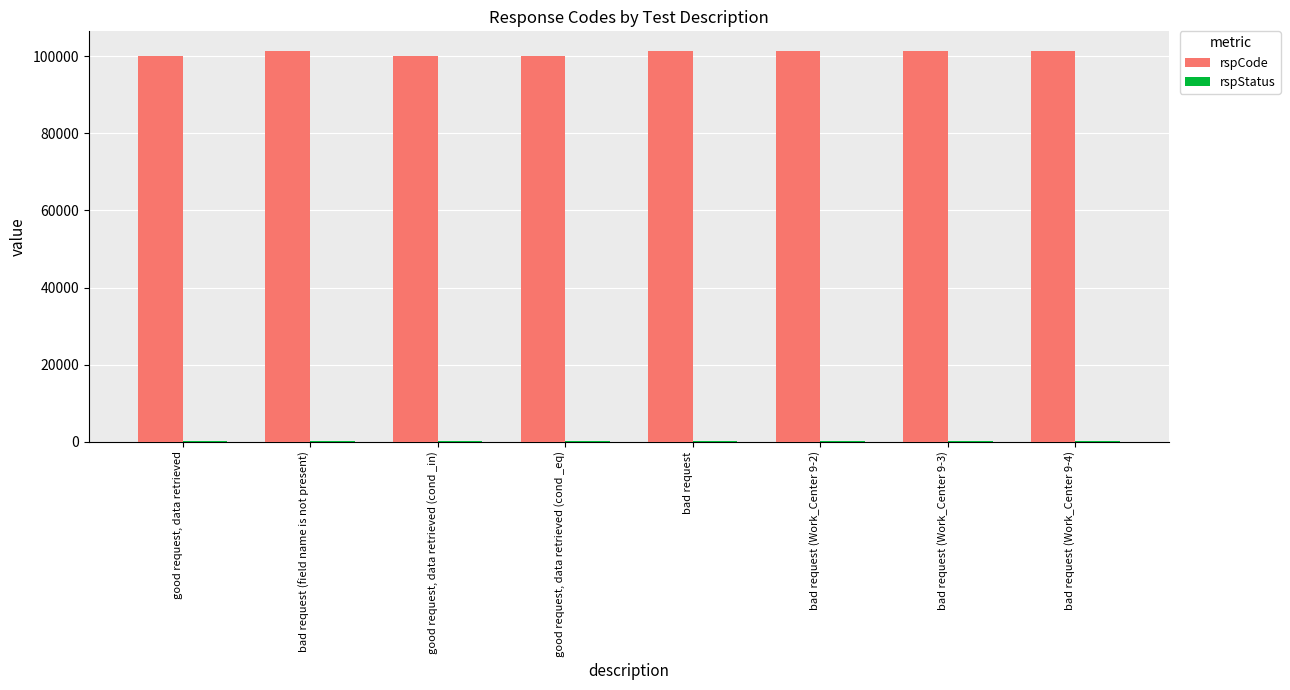

What is the total value across all series at bad request (field name is not present)?

101501